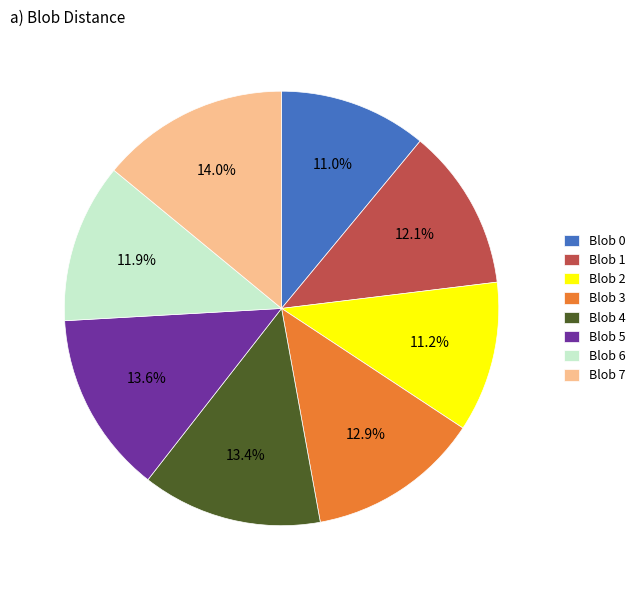

Count the number of slices in the pie.

8